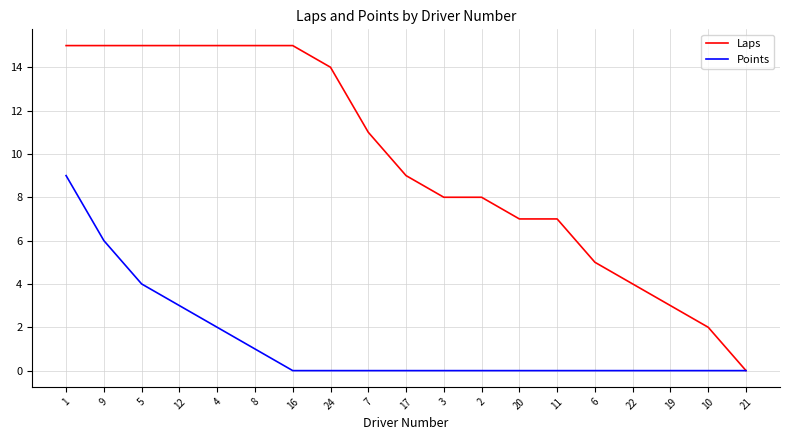

Reading left to right, extract all data points from this chart.

Laps: 1=15	9=15	5=15	12=15	4=15	8=15	16=15	24=14	7=11	17=9	3=8	2=8	20=7	11=7	6=5	22=4	19=3	10=2	21=0
Points: 1=9	9=6	5=4	12=3	4=2	8=1	16=0	24=0	7=0	17=0	3=0	2=0	20=0	11=0	6=0	22=0	19=0	10=0	21=0